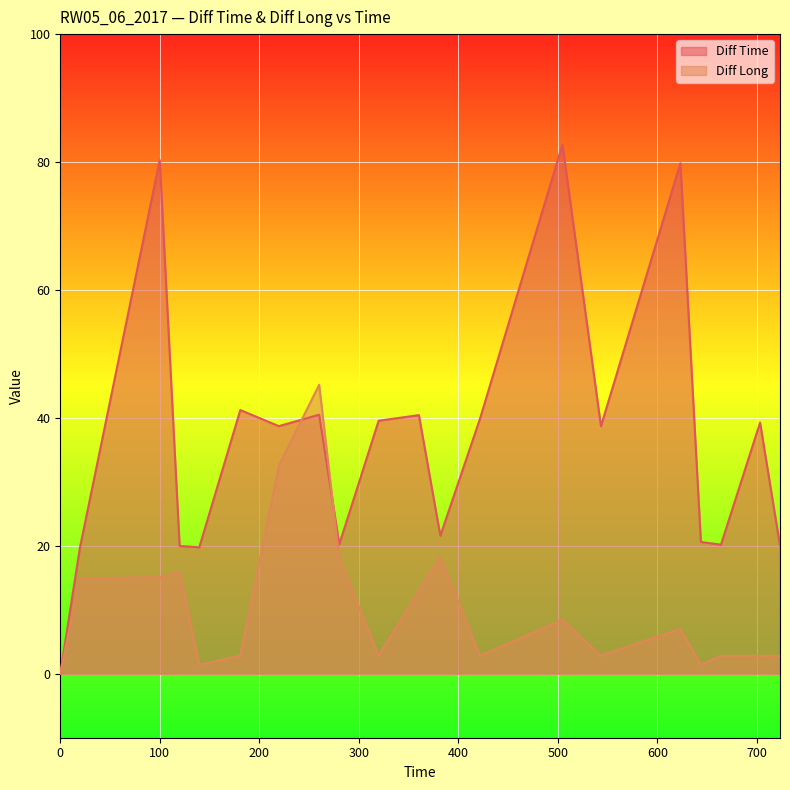

How many lines are shown in the chart?

2